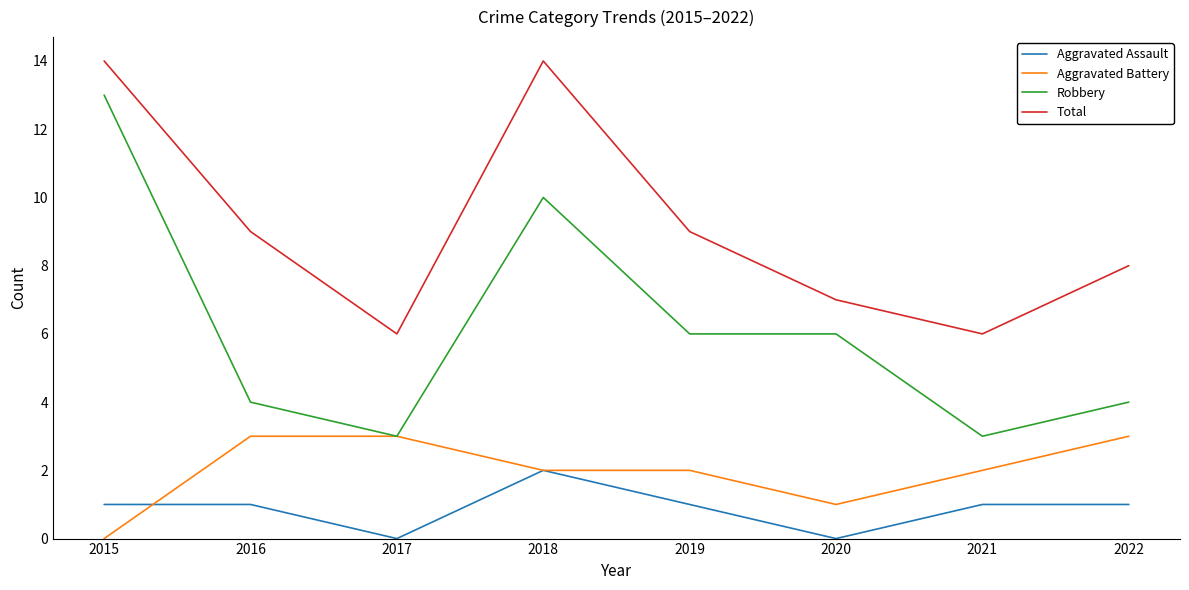

True or false: Total has a value of 14 at 2018.

True